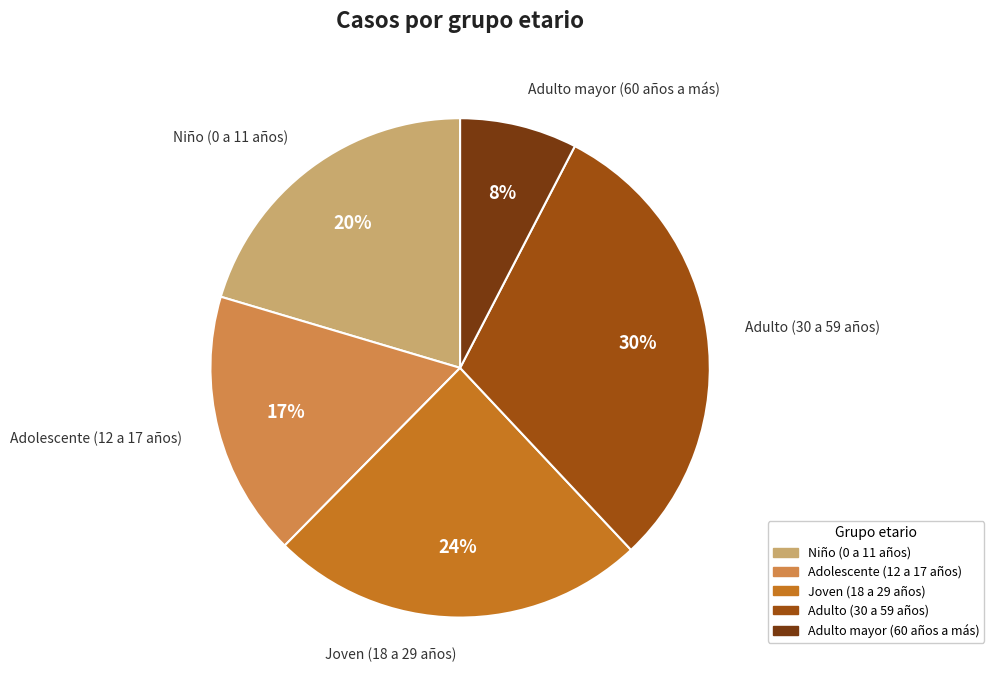

Count the number of slices in the pie.

5